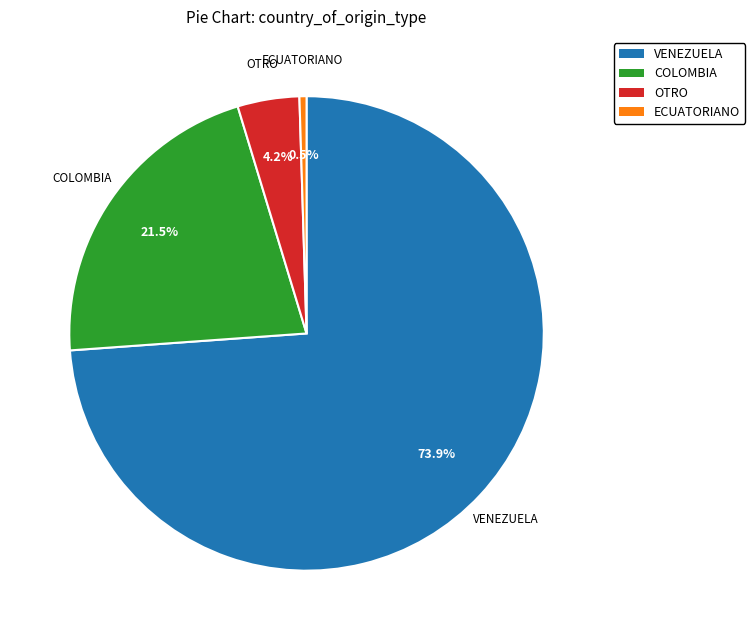

Is there any slice that represents more than half of the pie?

Yes